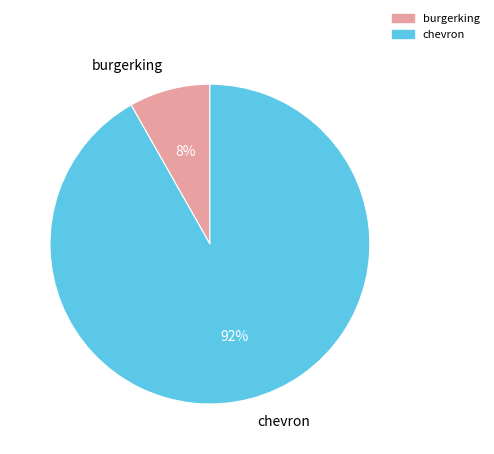

Which slice is the smallest?

burgerking